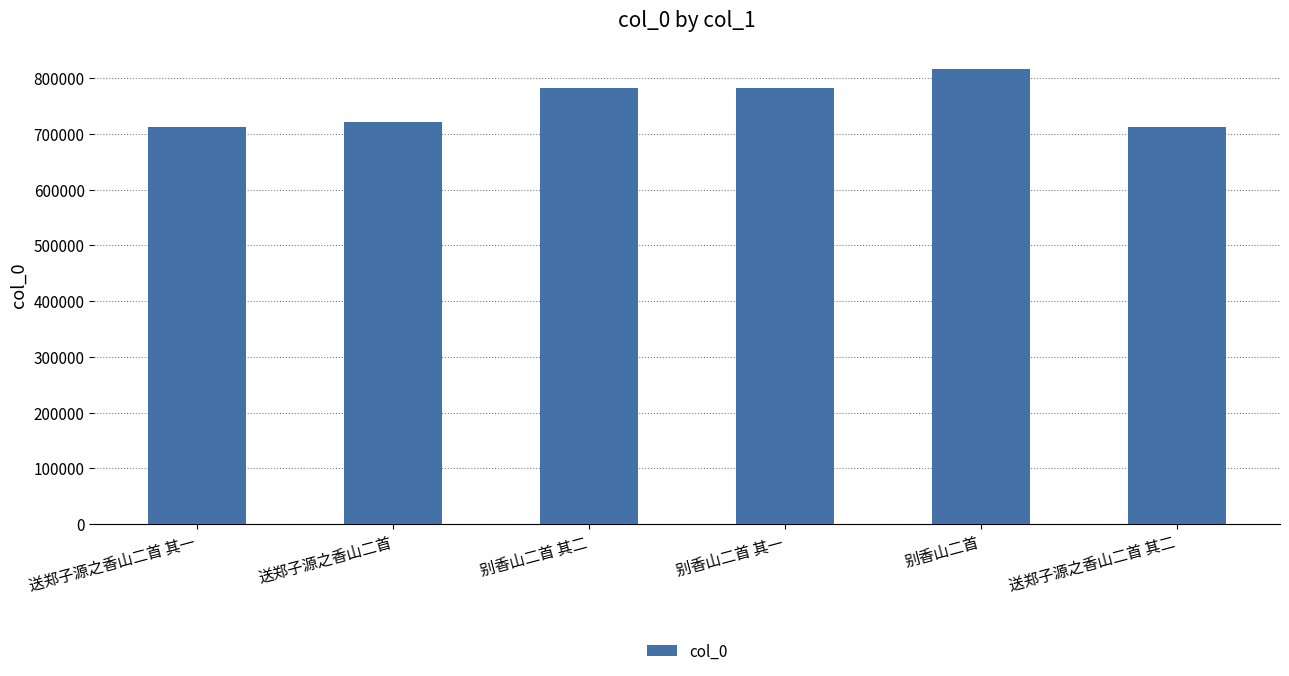

What is the label of the 4th bar from the right?

别香山二首 其二